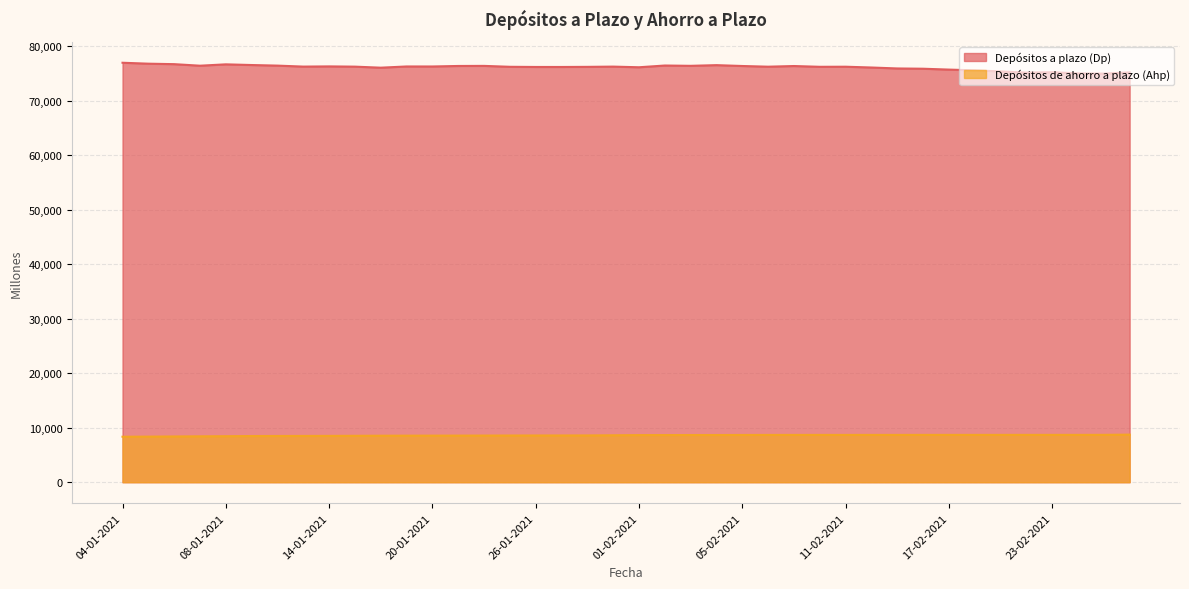

What is the total value across all series at 23-02-2021?

83882